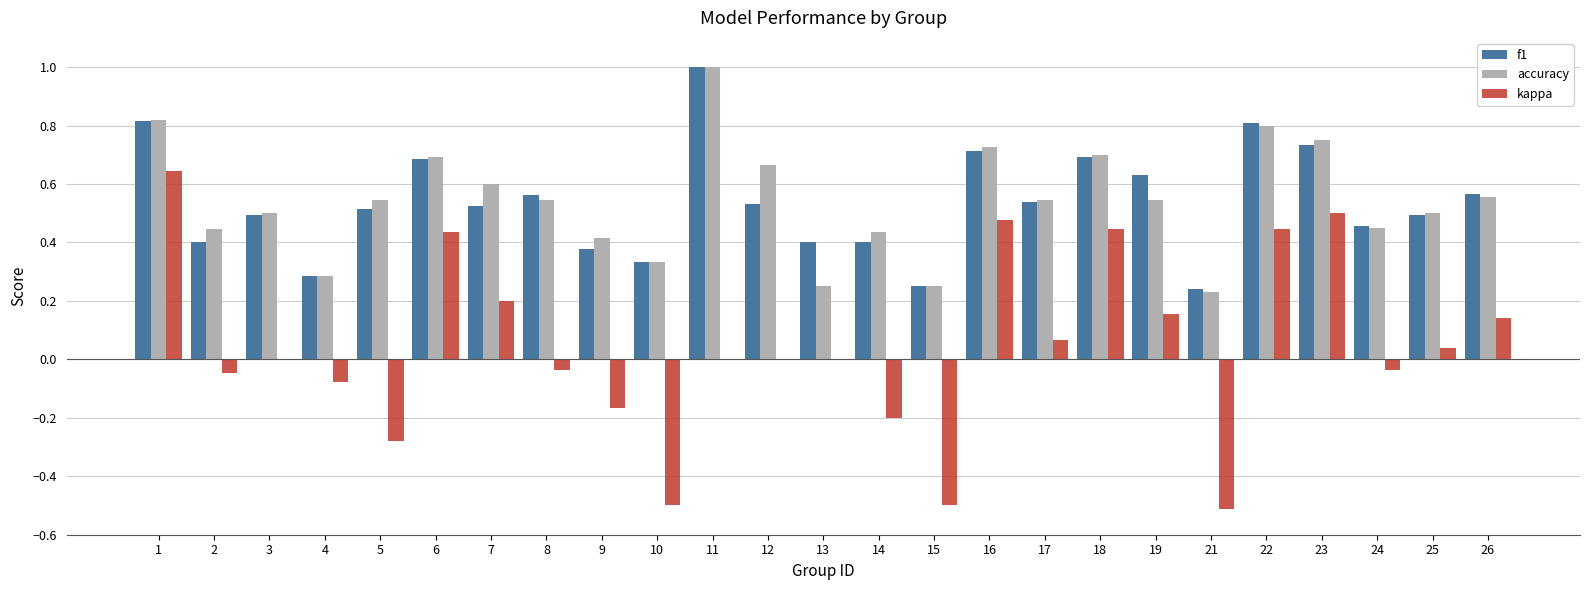

Is the value of f1 at 4 greater than the value of accuracy at 9?

No